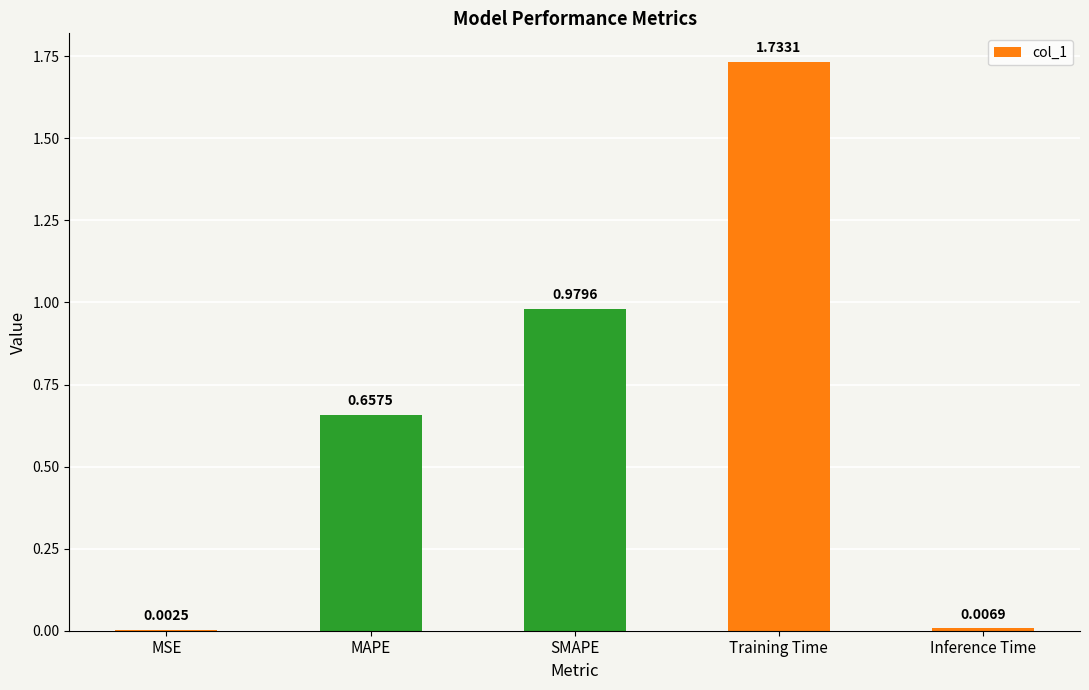

What is the sum of the values at SMAPE and Training Time?

2.7